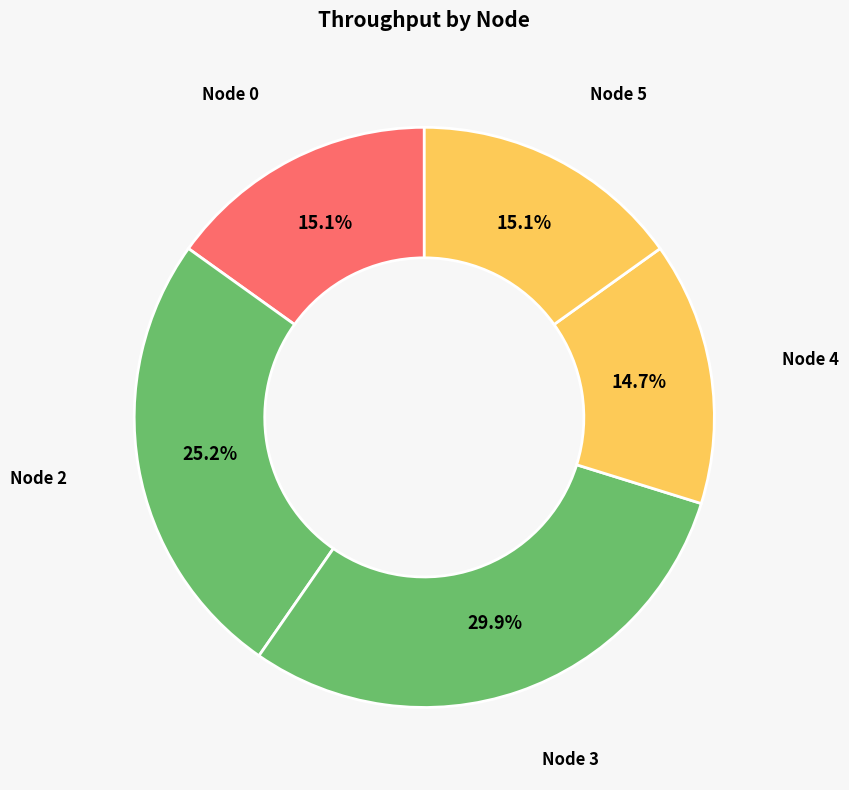

How many segments does this pie chart have?

5